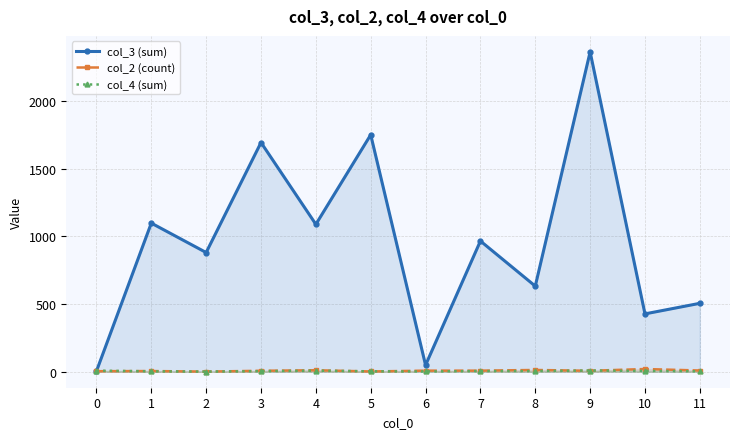

Between 3 and 9, which is larger?

9